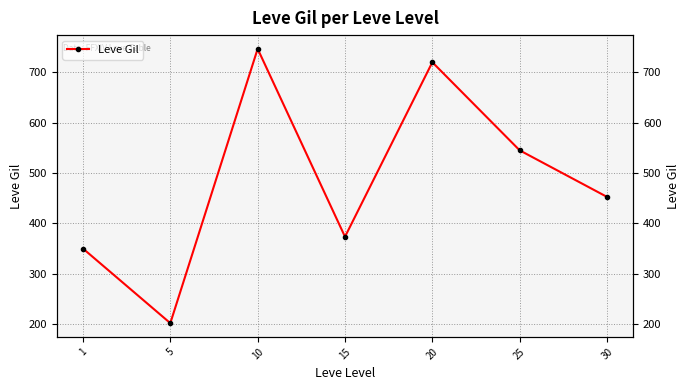

What is the approximate value at 5?

201.7